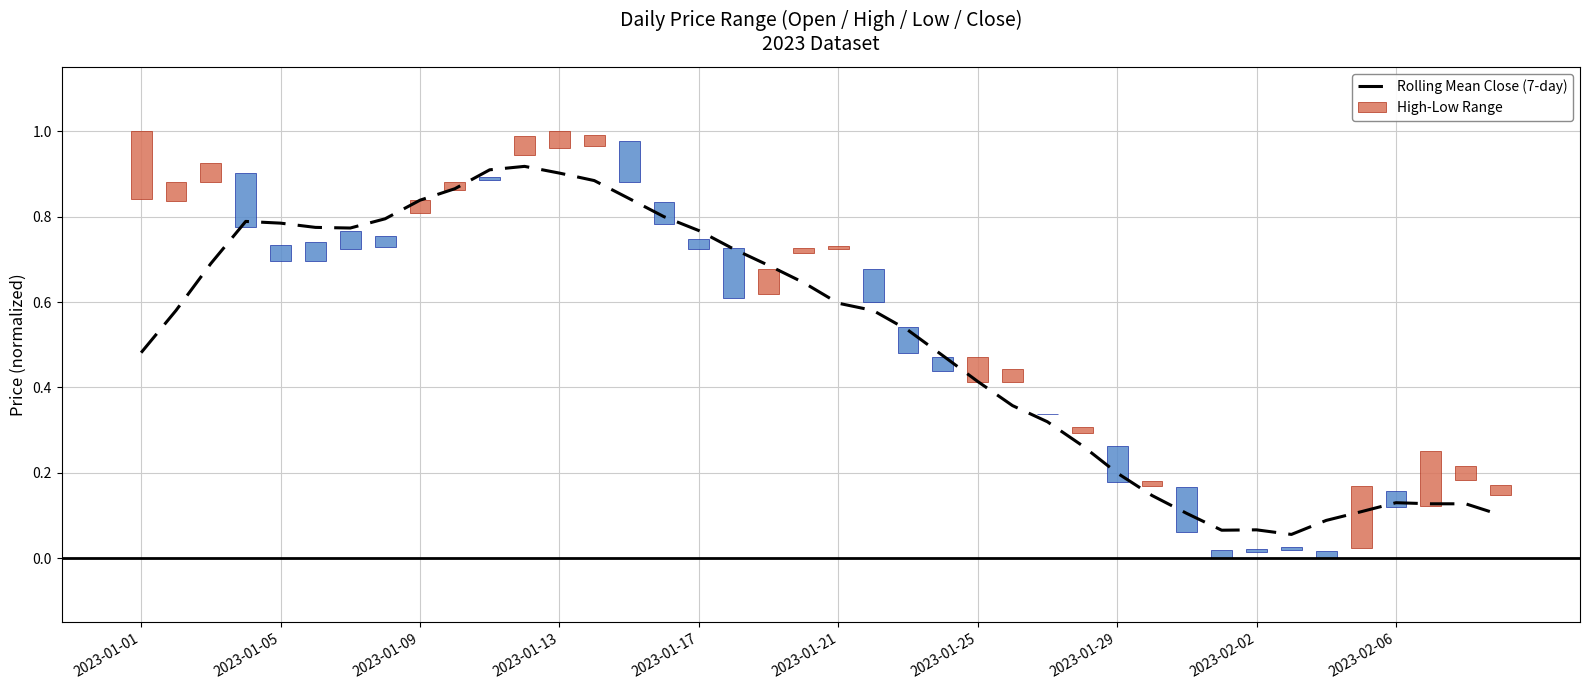

Reading left to right, transcribe all the data shown in this chart.

0.5	0.6	0.7	0.8	0.8	0.8	0.8	0.8	0.8	0.9	0.9	0.9	0.9	0.9	0.8	0.8	0.8	0.7	0.7	0.6	0.6	0.6	0.5	0.5	0.4	0.4	0.3	0.3	0.2	0.1	0.1	0.1	0.1	0.1	0.1	0.1	0.1	0.1	0.1	0.1